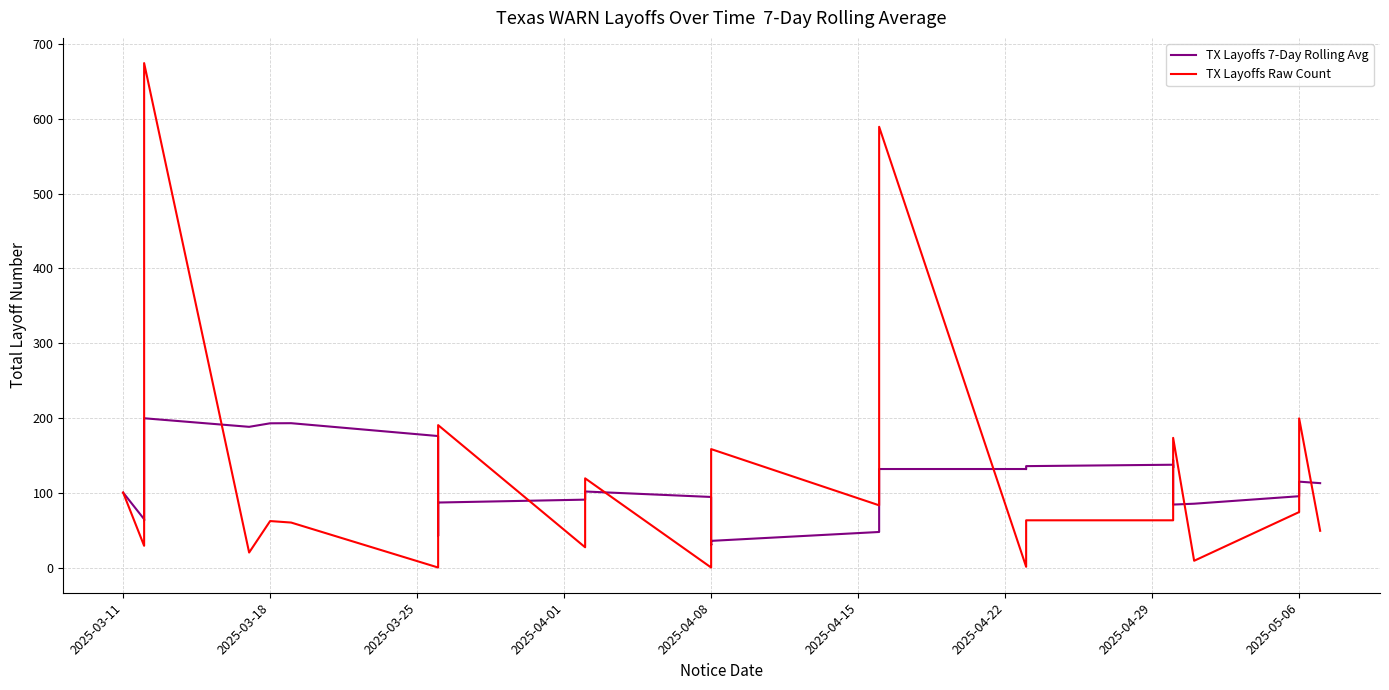

Which series ends up on top after the final intersection of TX Layoffs Raw Count and TX Layoffs 7-Day Rolling Avg?

TX Layoffs 7-Day Rolling Avg